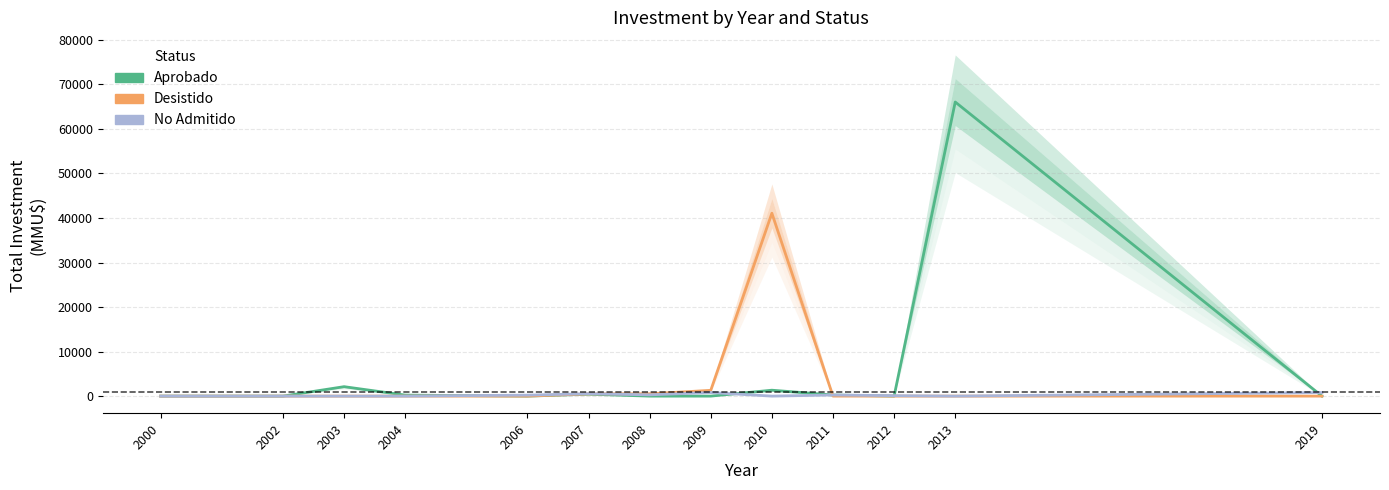

What are all the series names shown in the legend?

Aprobado, Desistido, No Admitido